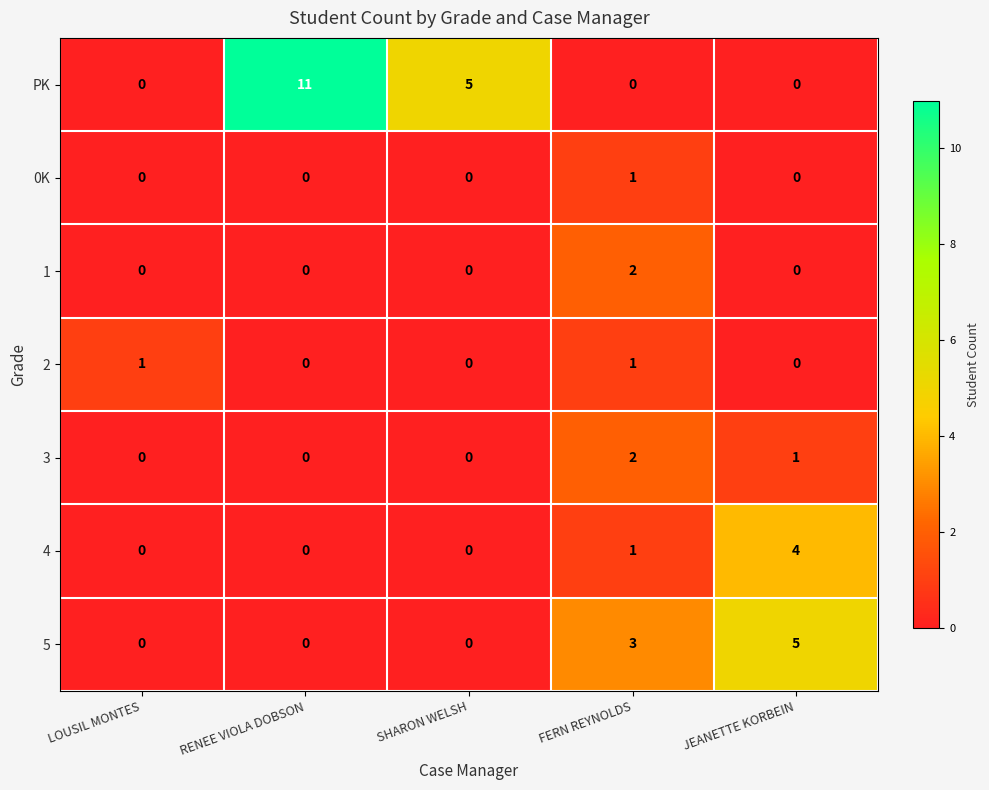

Count the number of categories in the chart.

5